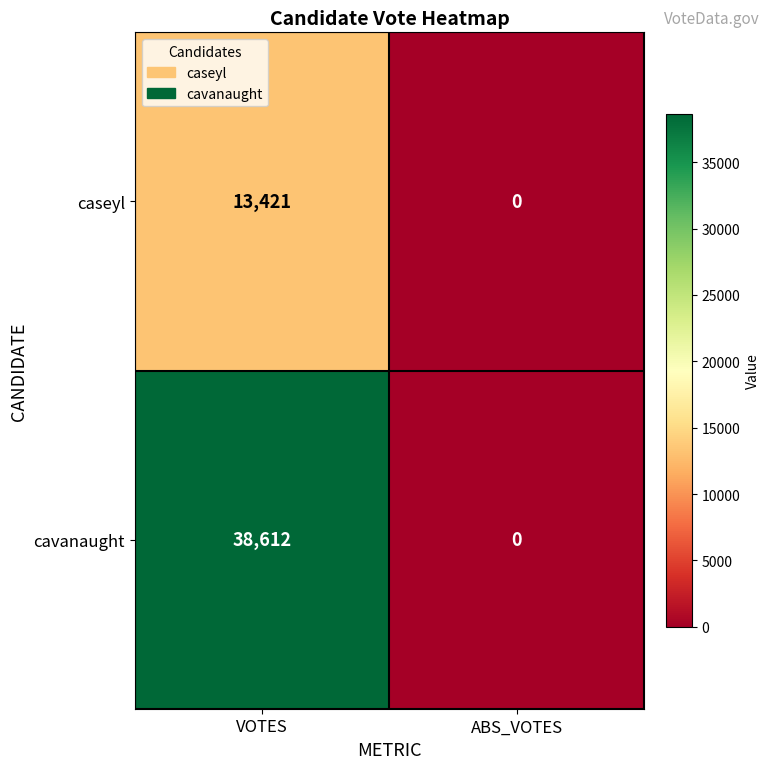

The value of caseyl at ABS_VOTES is 0. True or false?

True